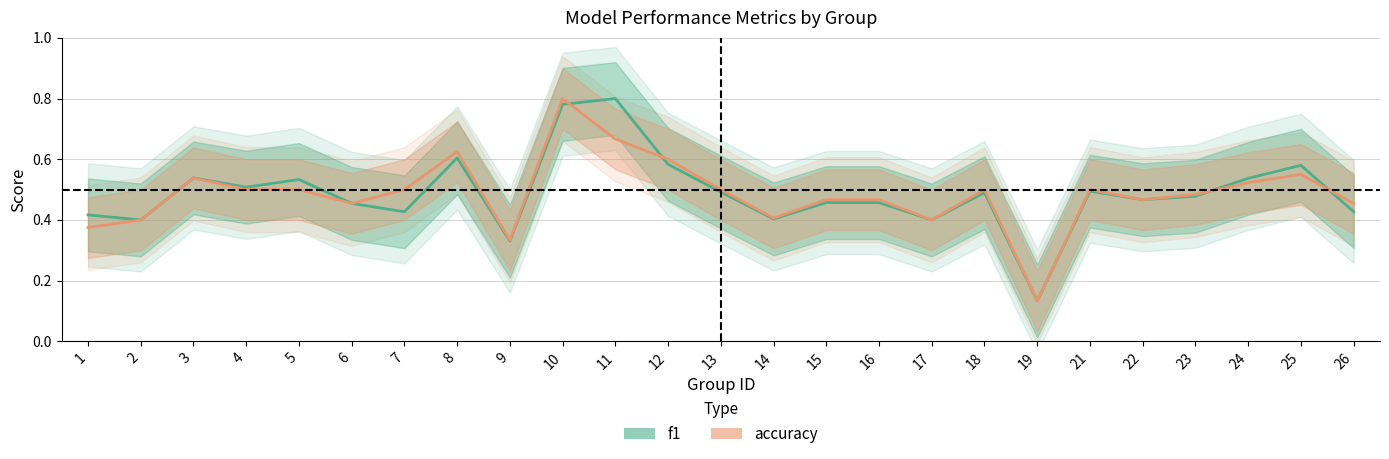

Which category has the lowest value in the f1 series?

19